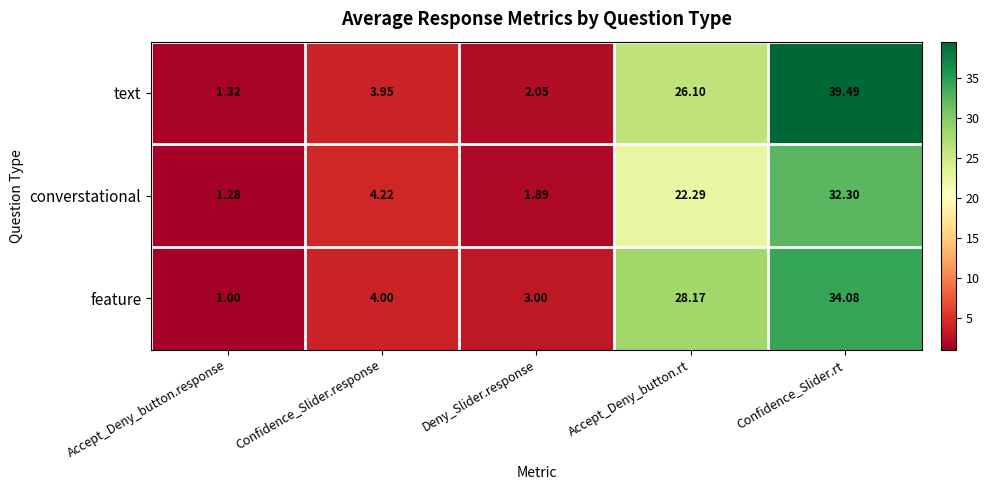

At which category is the sum across all series the highest?

Confidence_Slider.rt